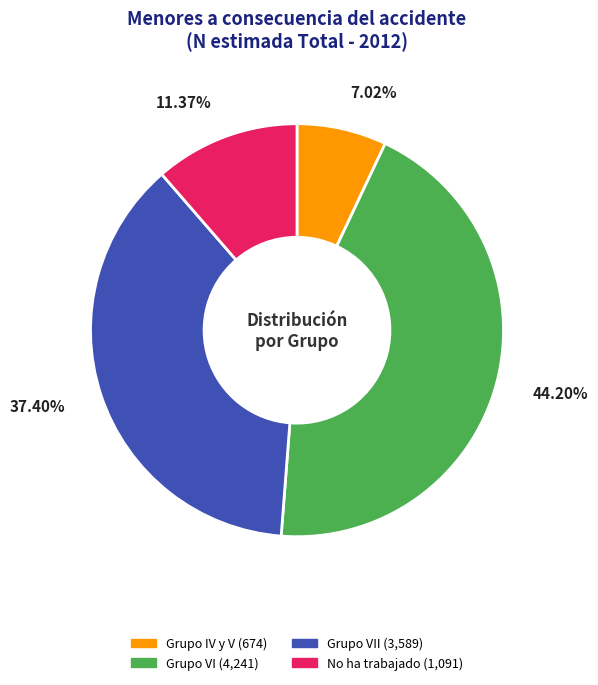

Does any single category account for the majority?

No